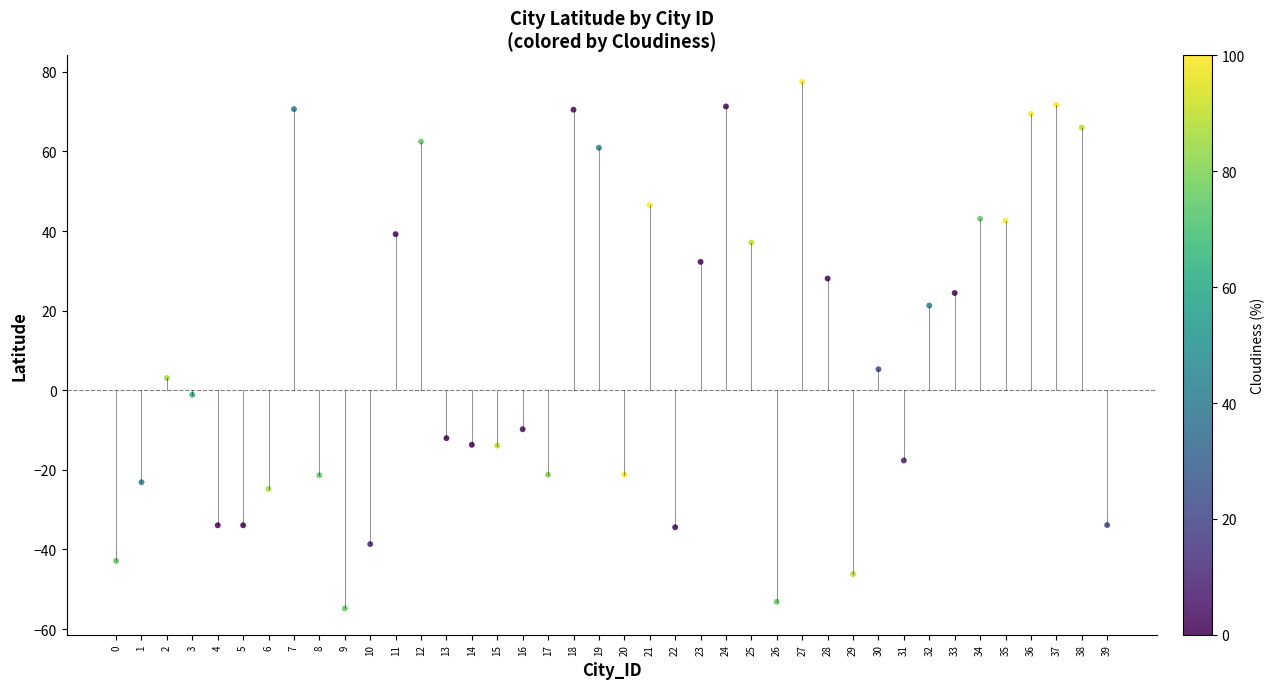

What Y value in the scatter plot is closest to 11?

5.3